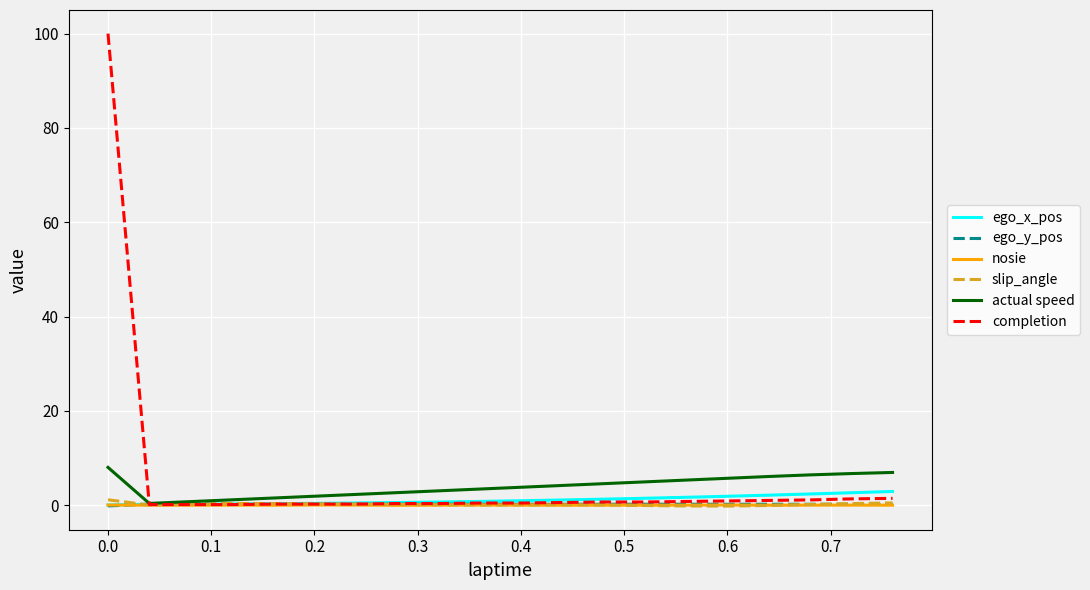

Which series has the largest range (max minus min)?

completion